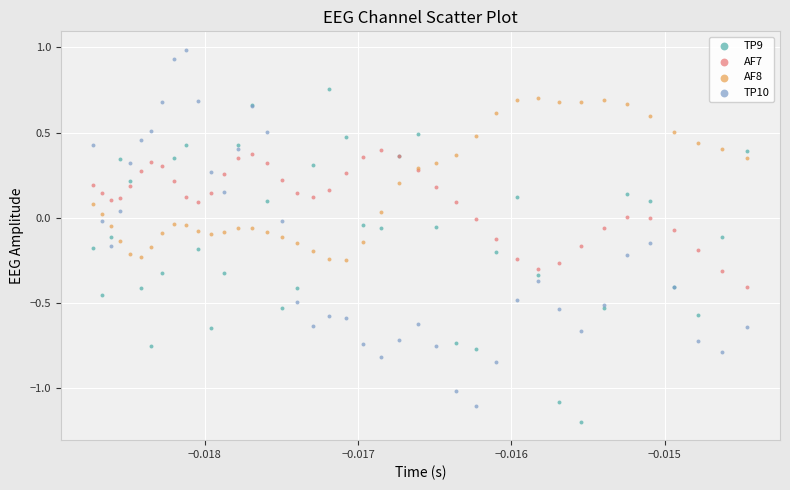

Which series reaches the maximum Y coordinate?

TP10